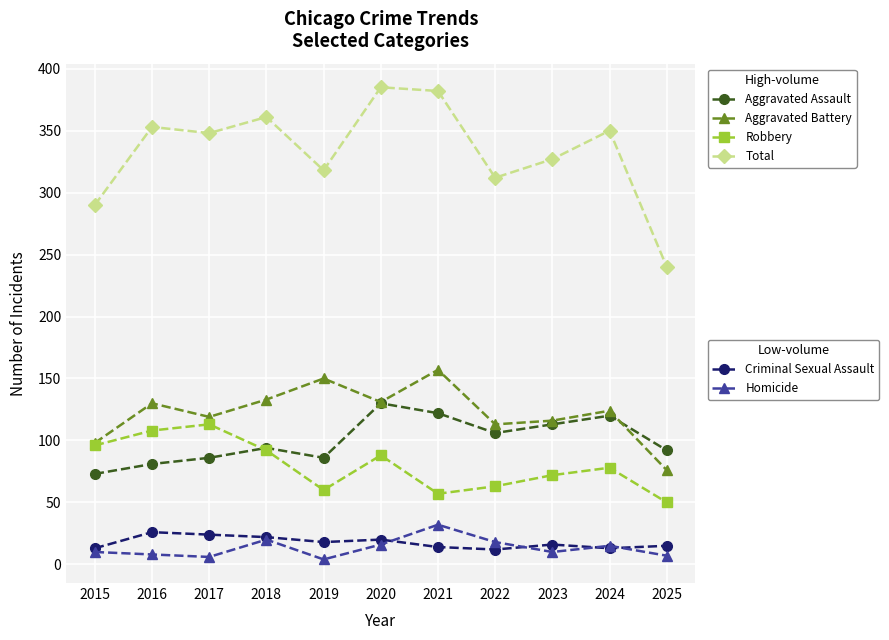

What is the maximum value shown in the chart?

385